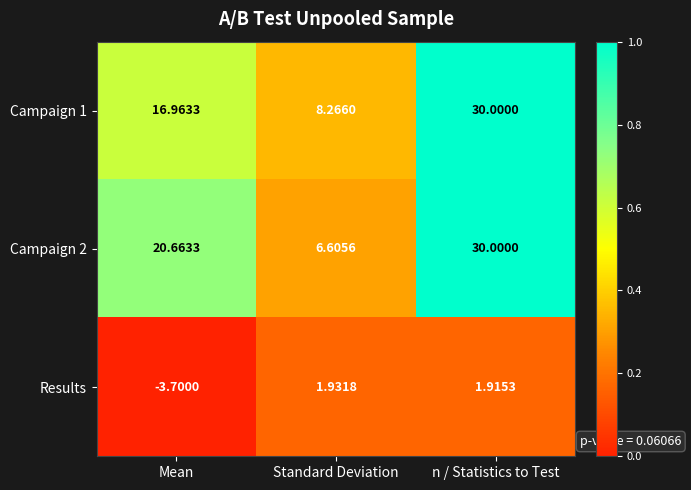

What is the difference between the highest and lowest values at Mean?

24.4